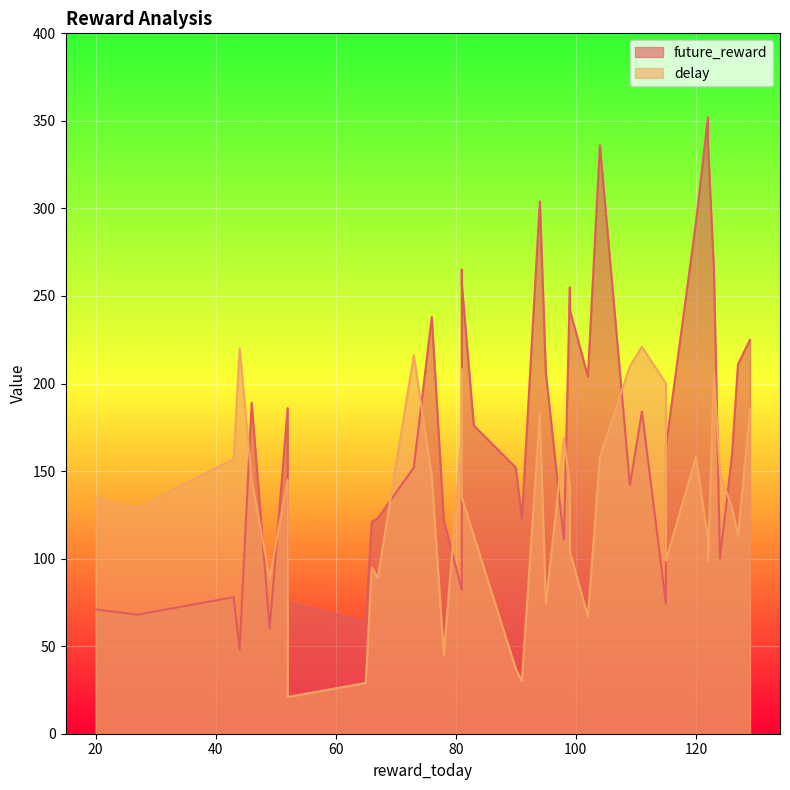

The value of delay at 81 is 135. True or false?

True